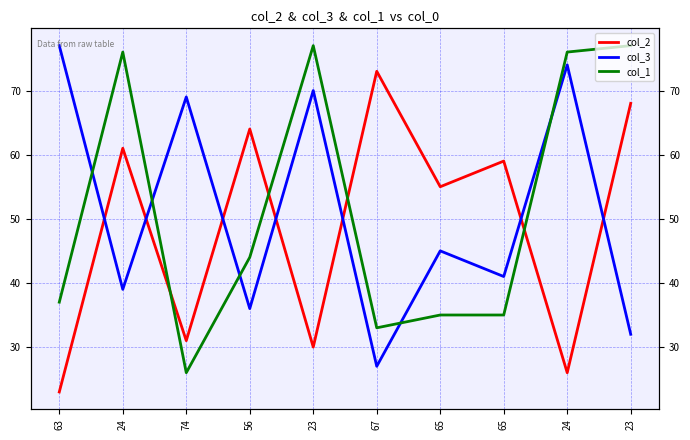

Reading left to right, extract all data points from this chart.

col_2: 23	61	31	64	30	73	55	59	26	68
col_3: 77	39	69	36	70	27	45	41	74	32
col_1: 37	76	26	44	77	33	35	35	76	77